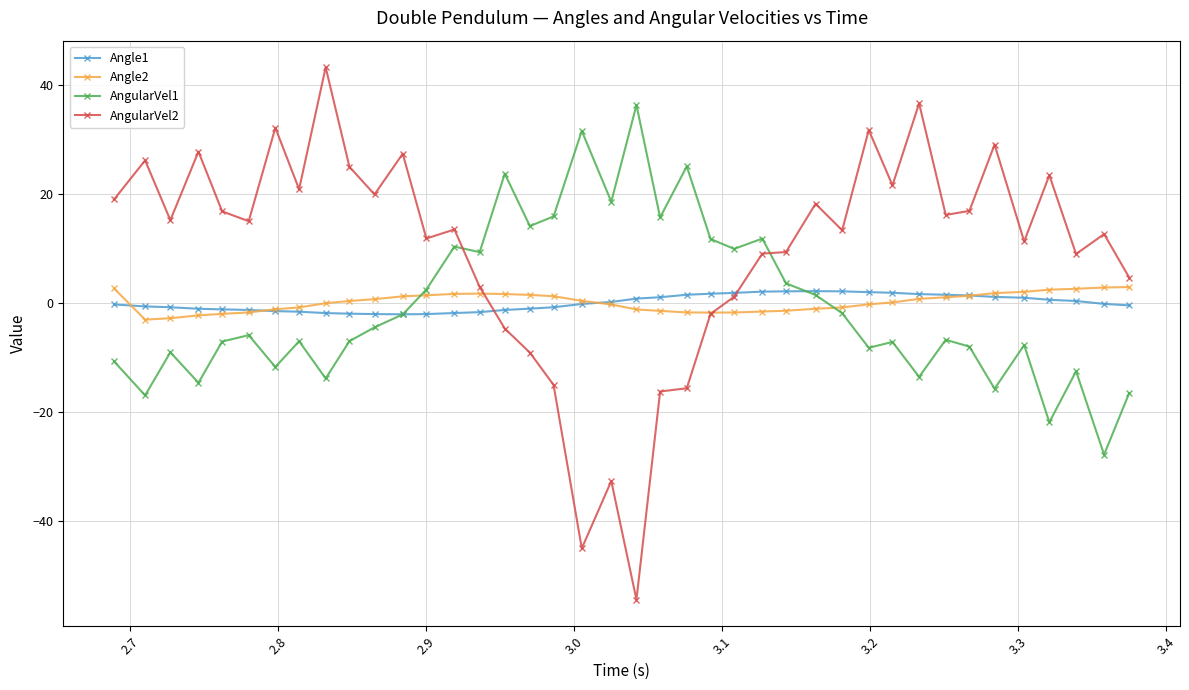

What is the minimum value for AngularVel1?

-27.8